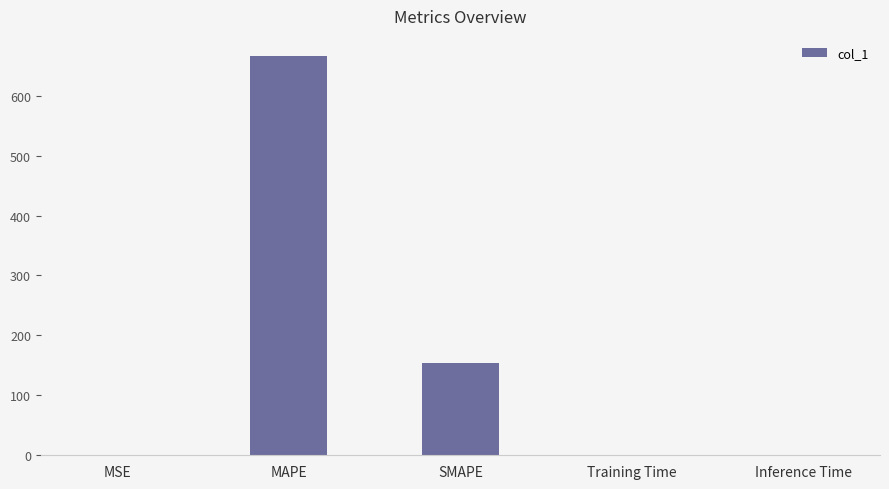

Which has a higher value, Training Time or MAPE?

MAPE